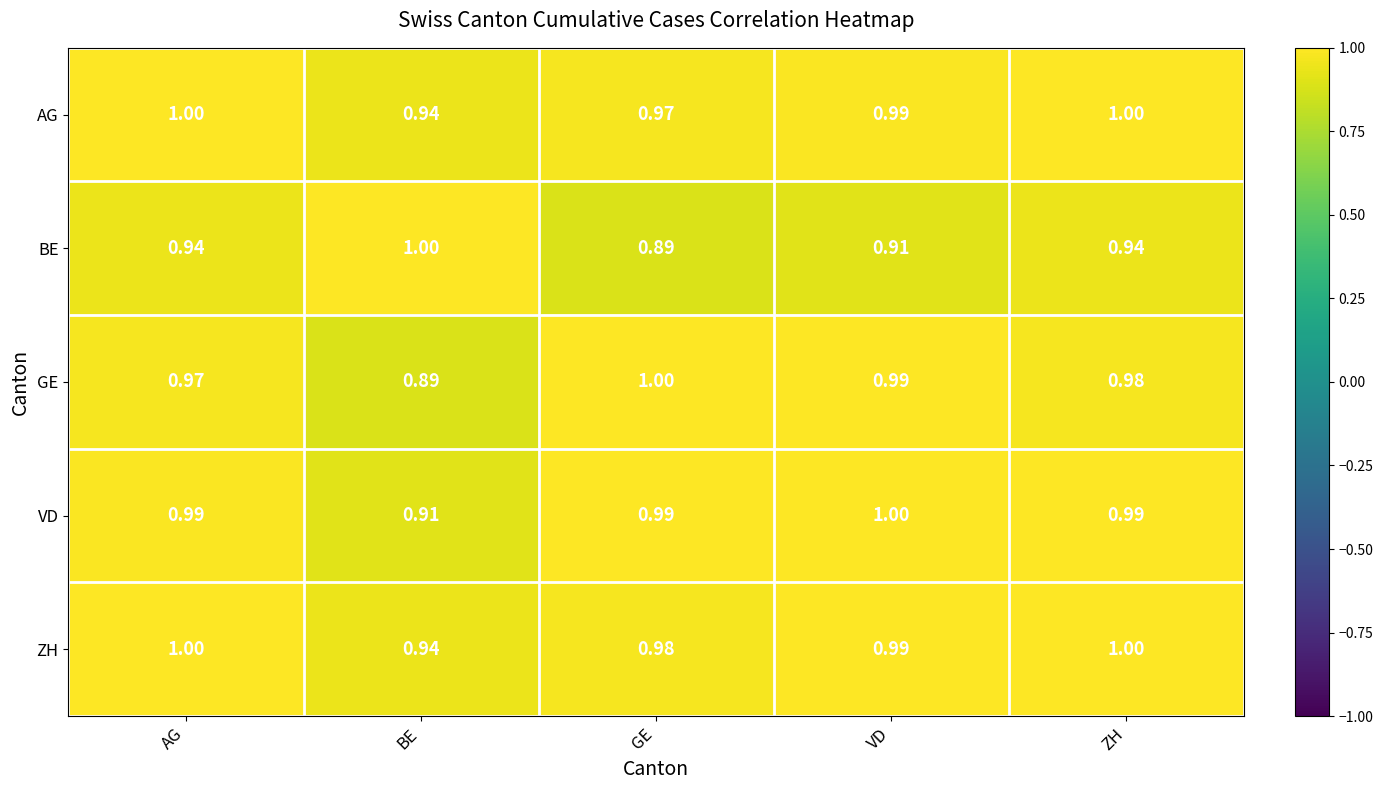

Where is VD nearest to the value 0?

BE